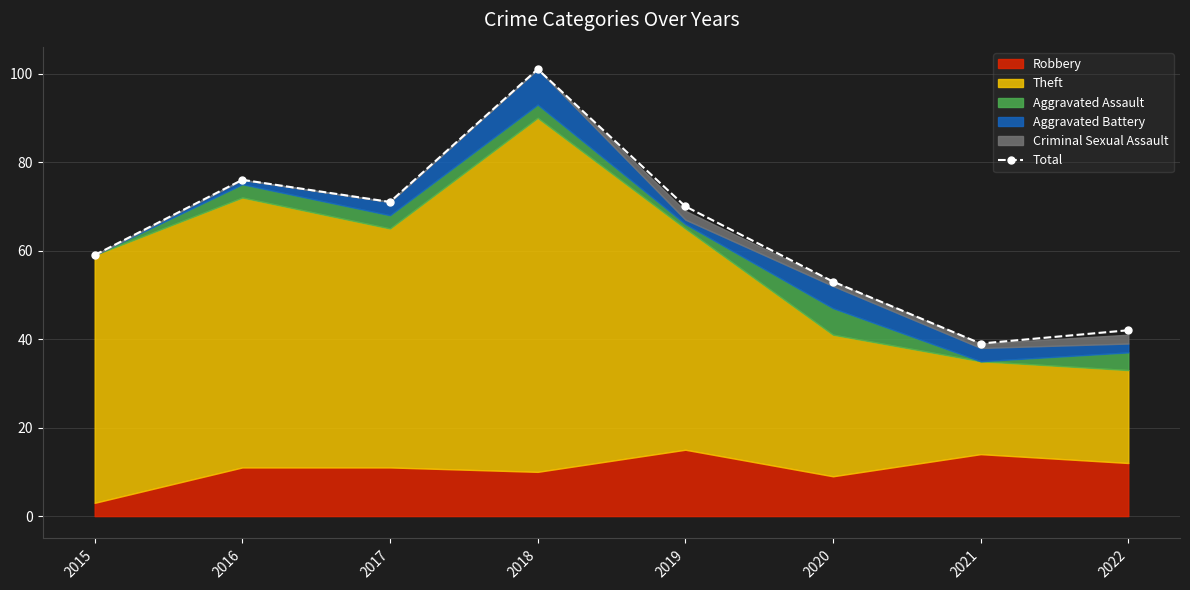

What is the ratio of the value at 2021 to the value at 2018?

0.4